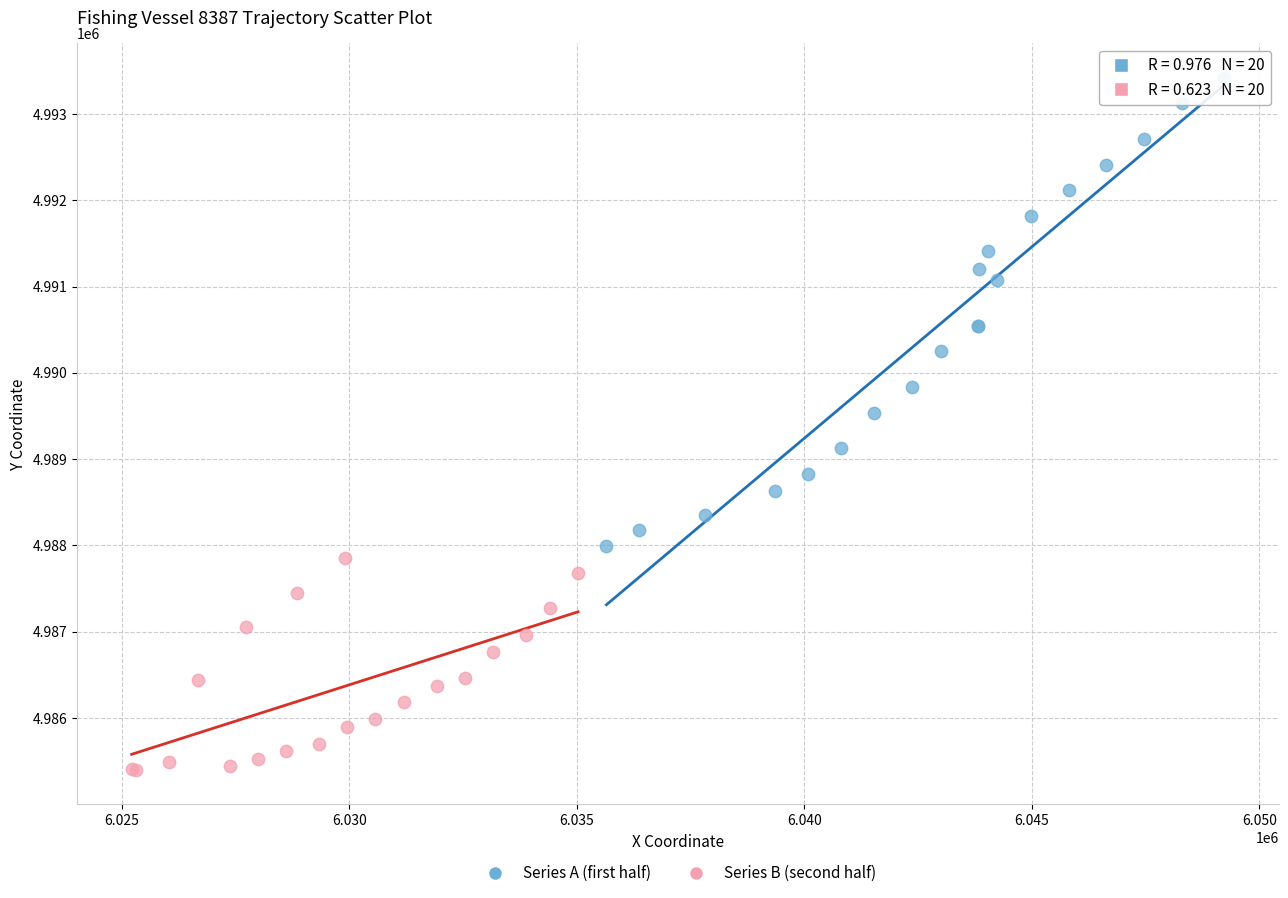

Which series has the largest Y range (max minus min)?

Series A (first half)